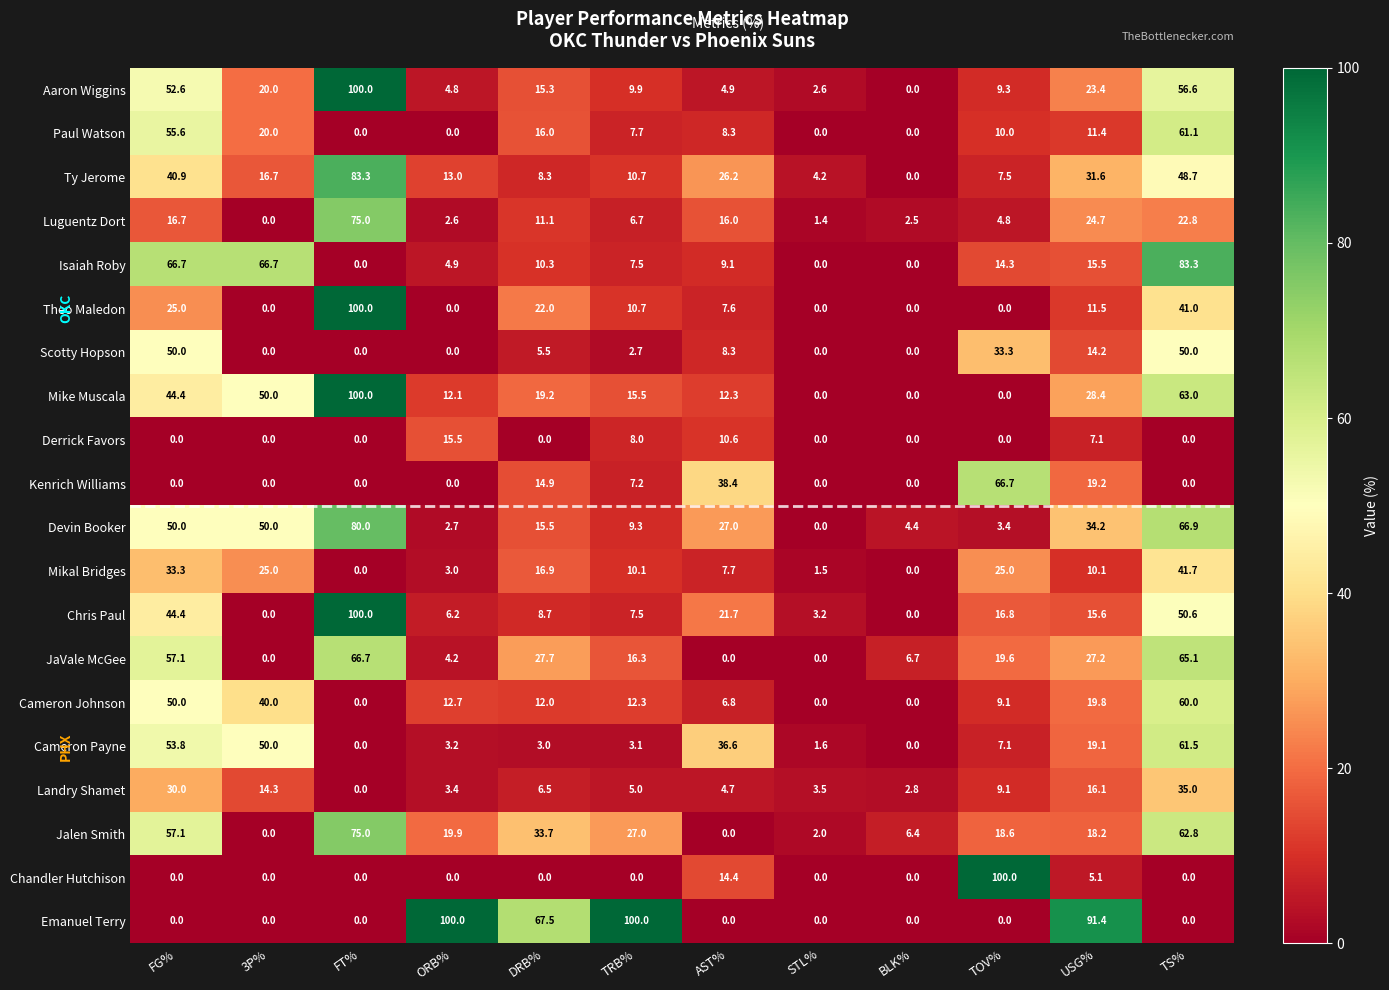

What is the difference between the second highest and second lowest values in the Isaiah Roby series?

66.7